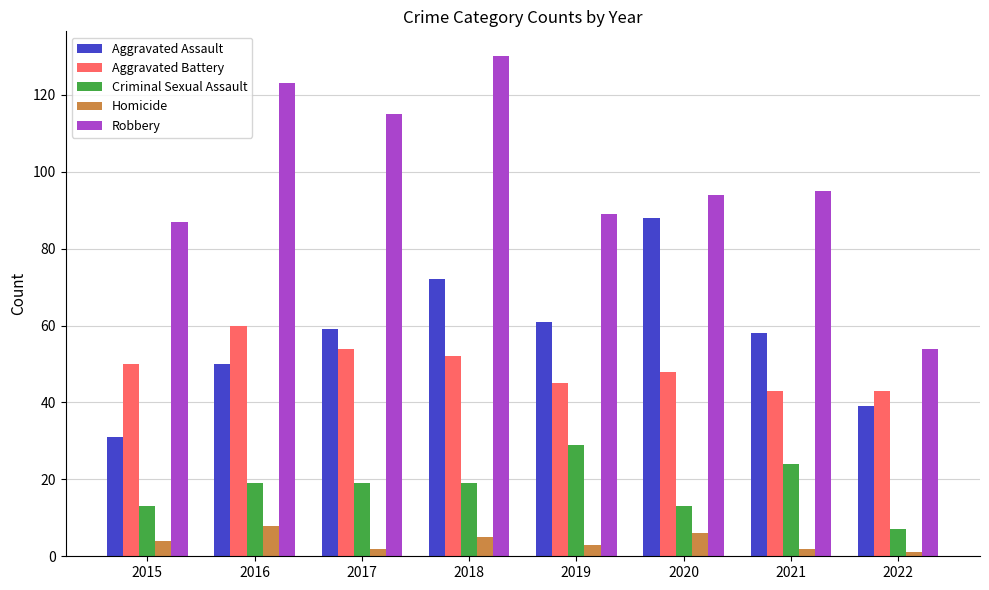

What is the value of the Aggravated Assault bar at the 5th from the left?

61